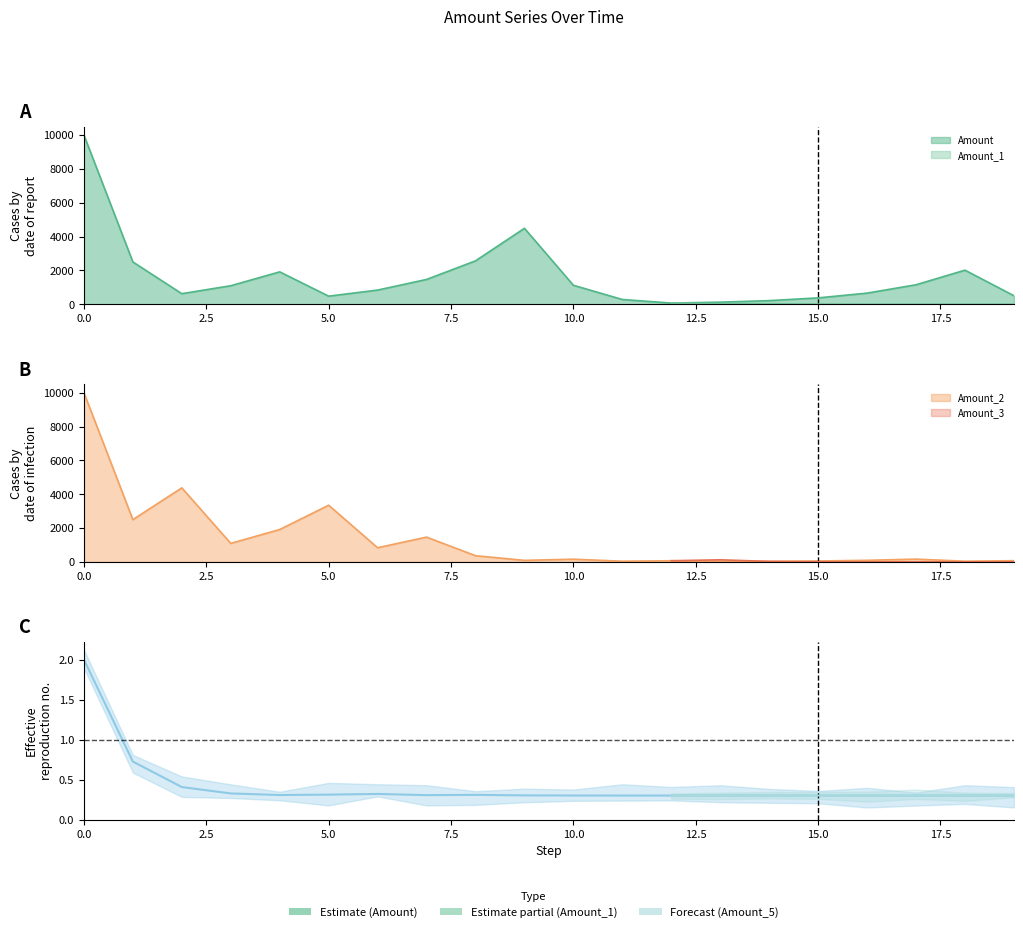

Reading left to right, transcribe all the data shown in this chart.

Amount: 10000.0	2500.0	625.0	1093.8	1914.1	478.5	837.4	1465.5	2564.5	4488.0	1122.0	280.5	70.1	122.7	214.8	375.8	657.7	1151.0	2014.2	503.5
Amount_2: 10000.0	2500.0	4375.0	1093.8	1914.1	3349.6	837.4	1465.5	366.4	91.6	160.3	40.1	70.1	17.5	30.7	53.7	94.0	164.4	41.1	71.9
Amount_4: 2.0	0.7	0.4	0.3	0.3	0.3	0.3	0.3	0.3	0.3	0.3	0.3	0.3	0.3	0.3	0.3	0.3	0.3	0.3	0.3